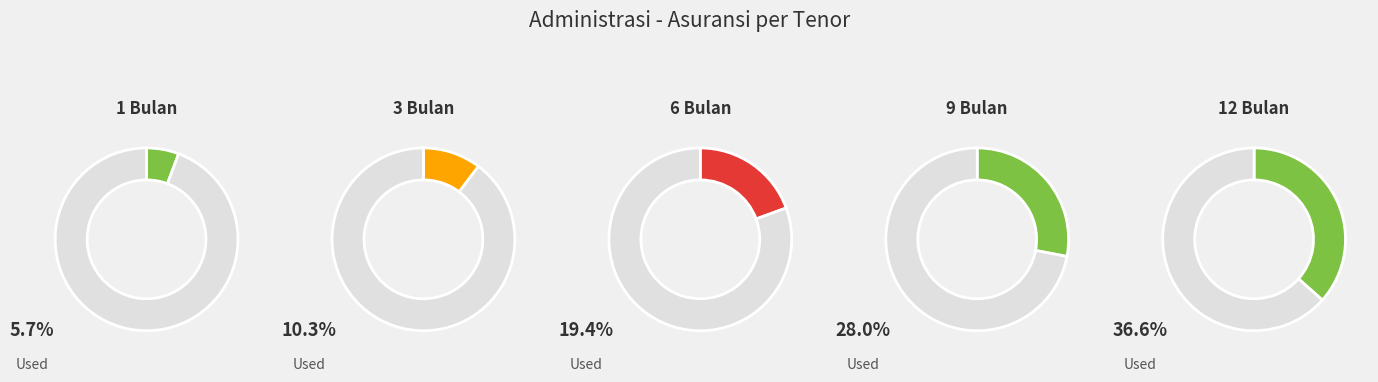

True or false: 3 Bulan accounts for 10% of the total.

True